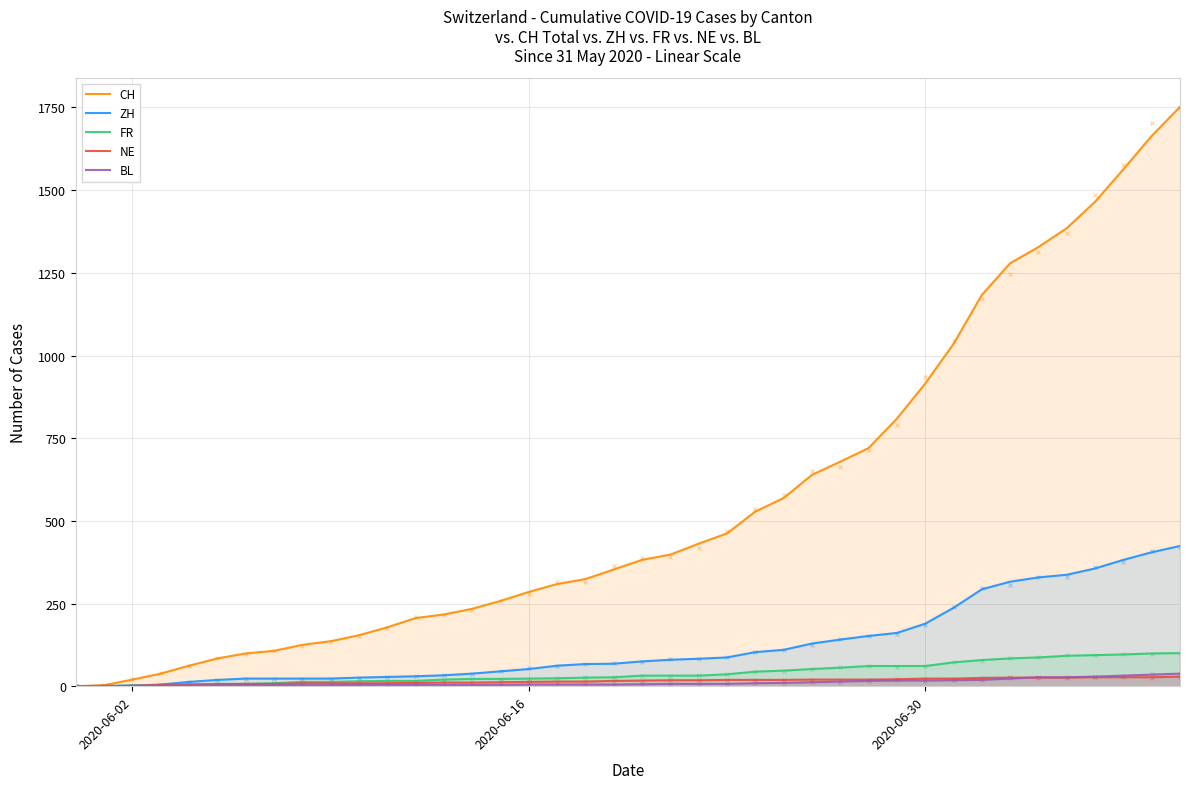

Which series has the largest total across all categories?

CH